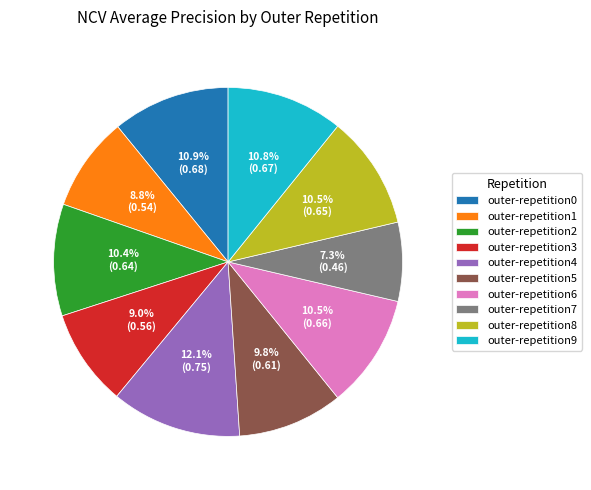

How many segments does this pie chart have?

10